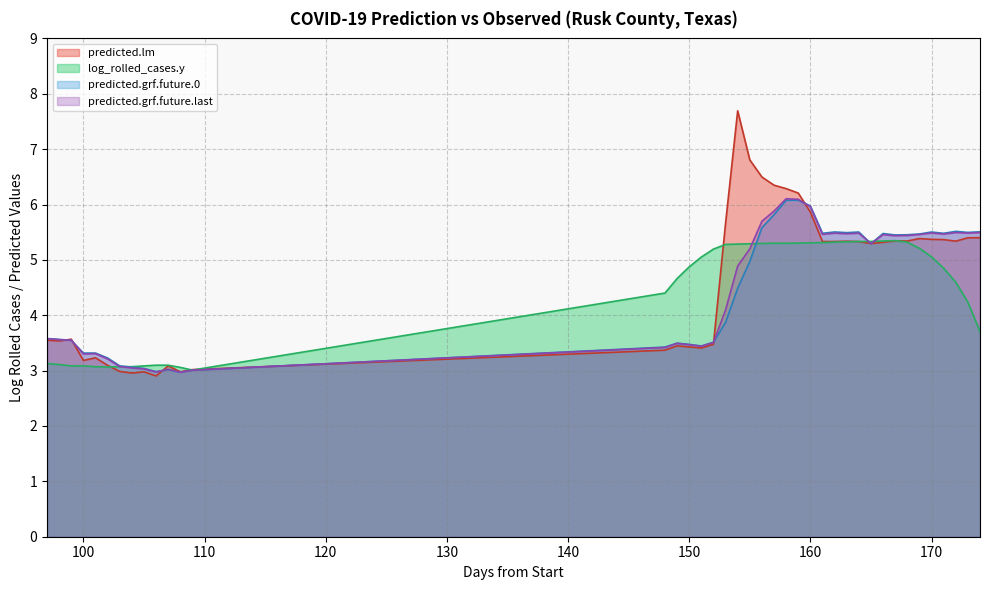

Which series has the widest spread of values?

predicted.lm